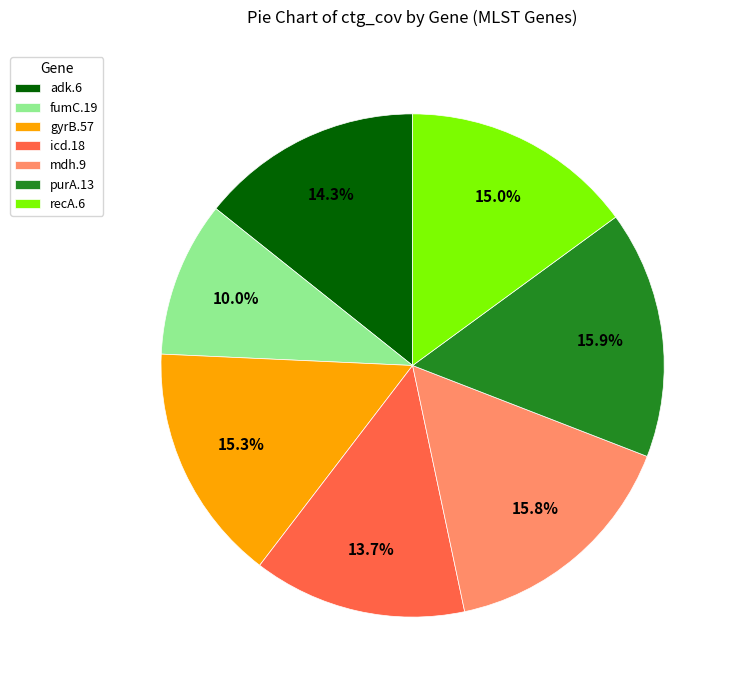

Is there any slice that represents more than half of the pie?

No